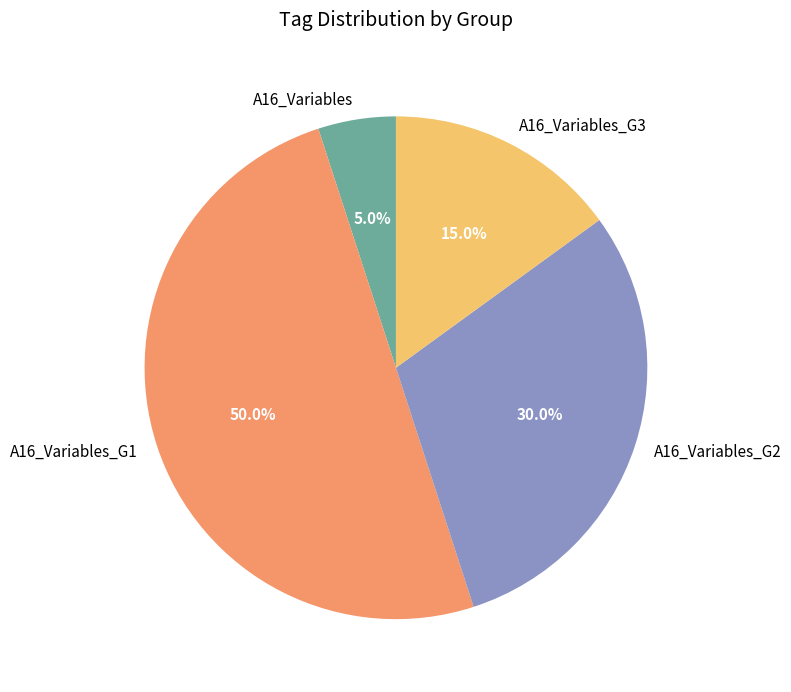

Does A16_Variables represent more than half of the total?

No